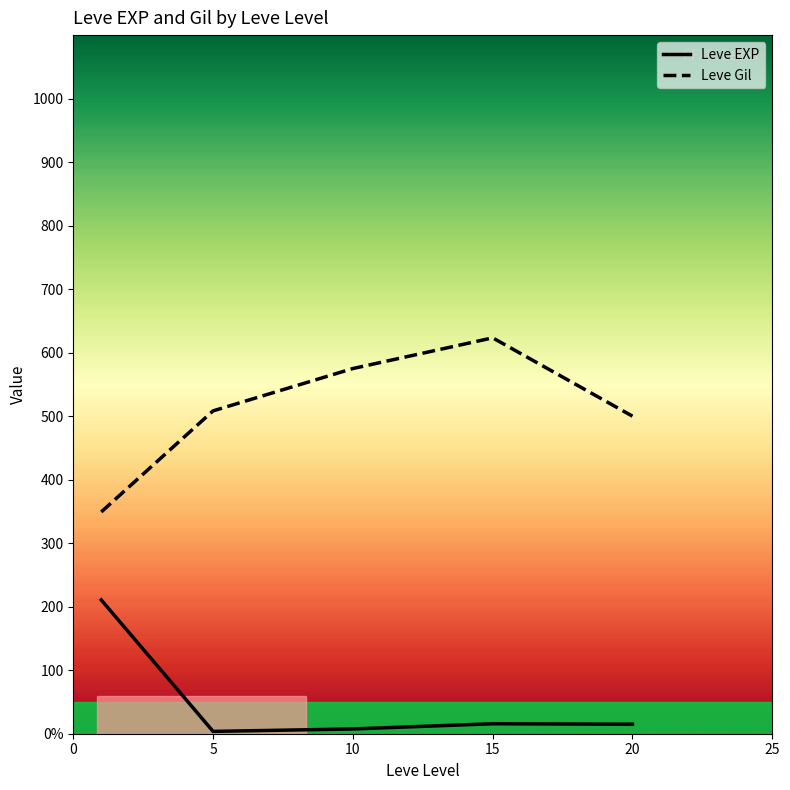

At which category is the sum across all series the highest?

15